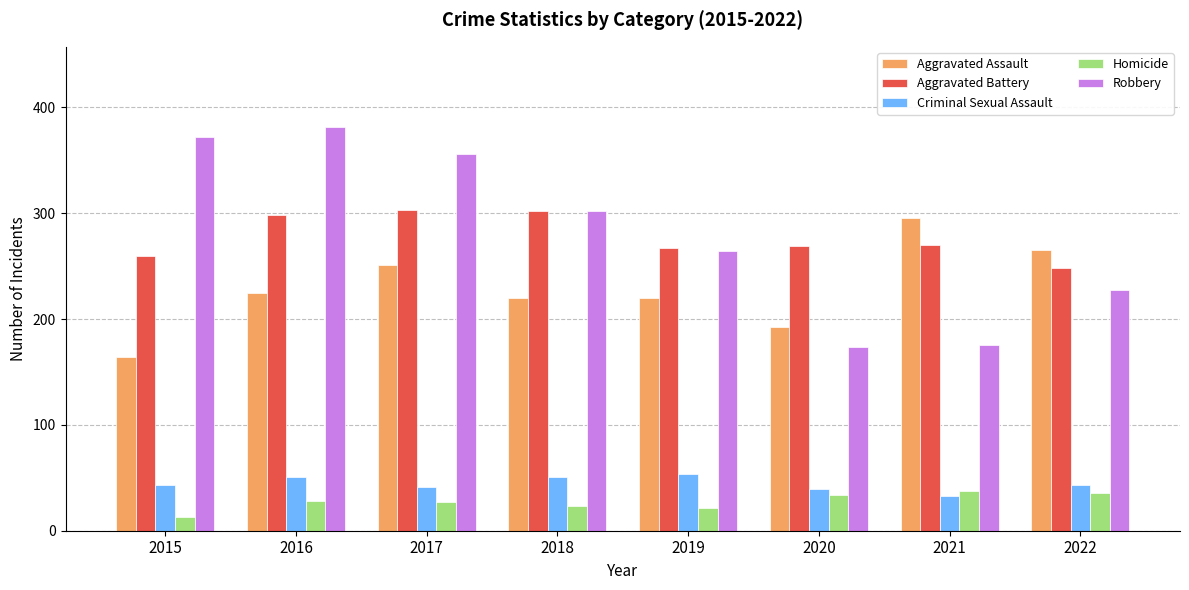

Which series has the largest range (max minus min)?

Robbery